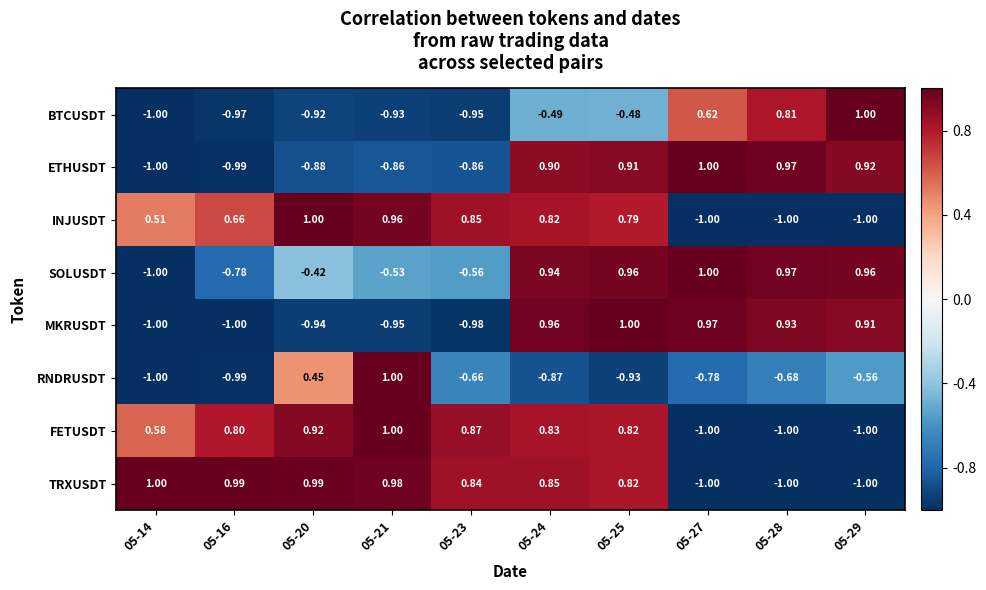

At which category is the sum across all series the highest?

05-24